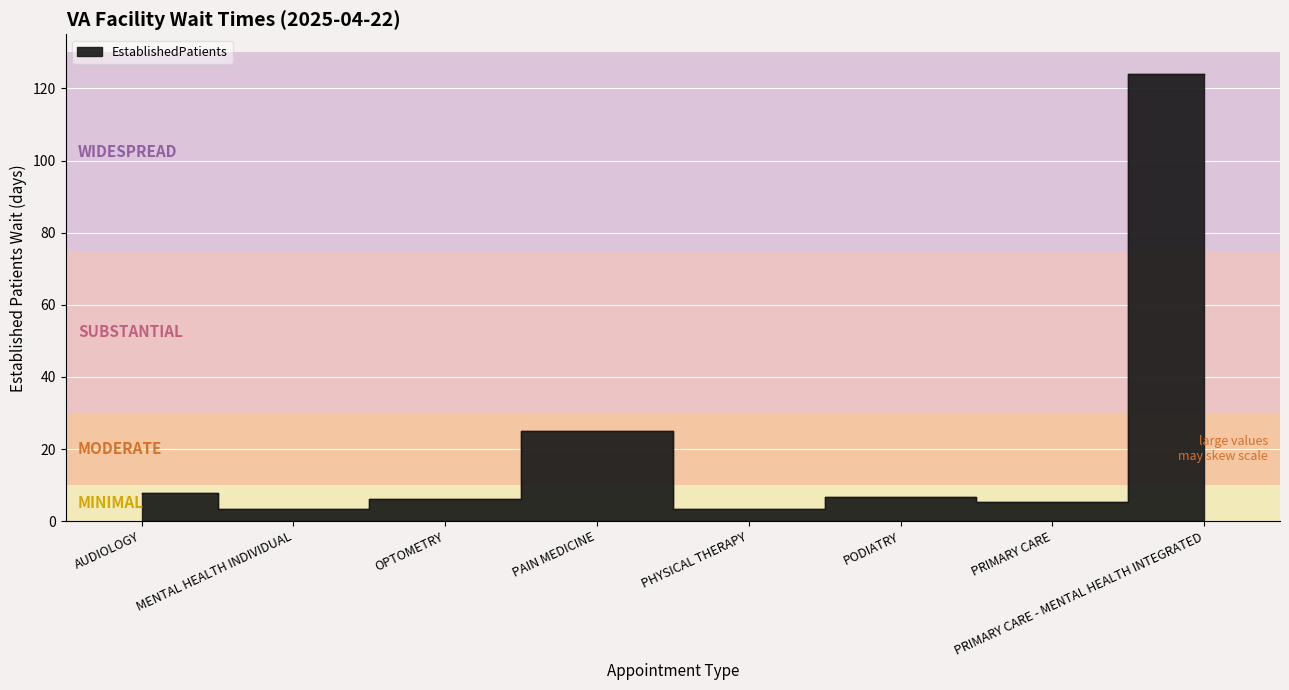

What position from the right is PHYSICAL THERAPY?

4